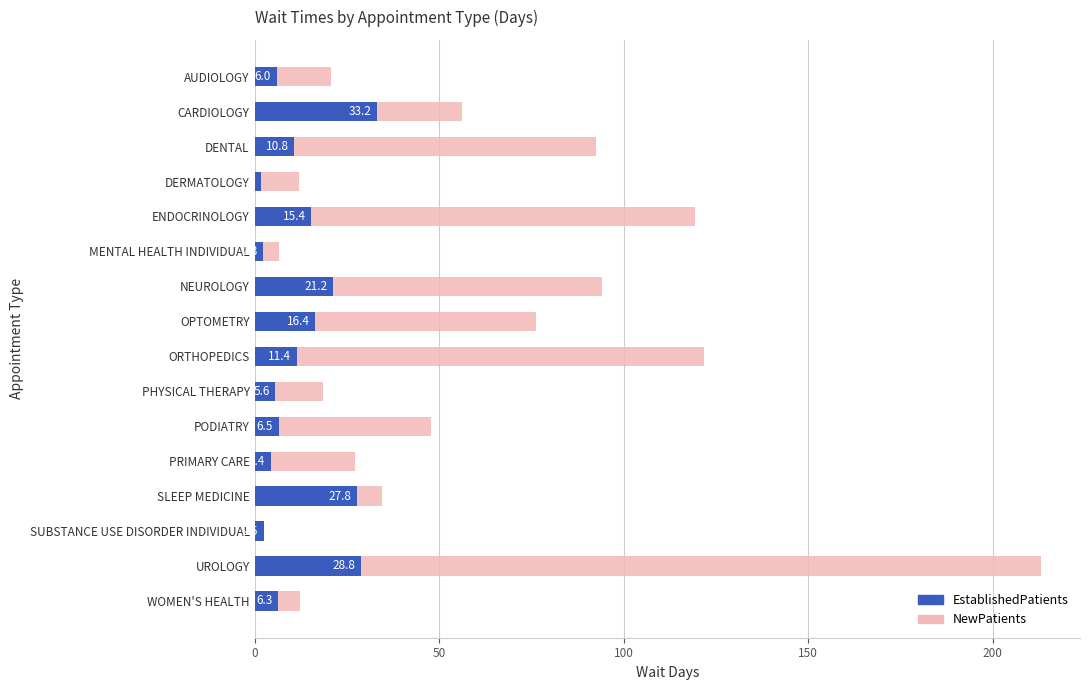

What are all the series names shown in the legend?

EstablishedPatients, NewPatients